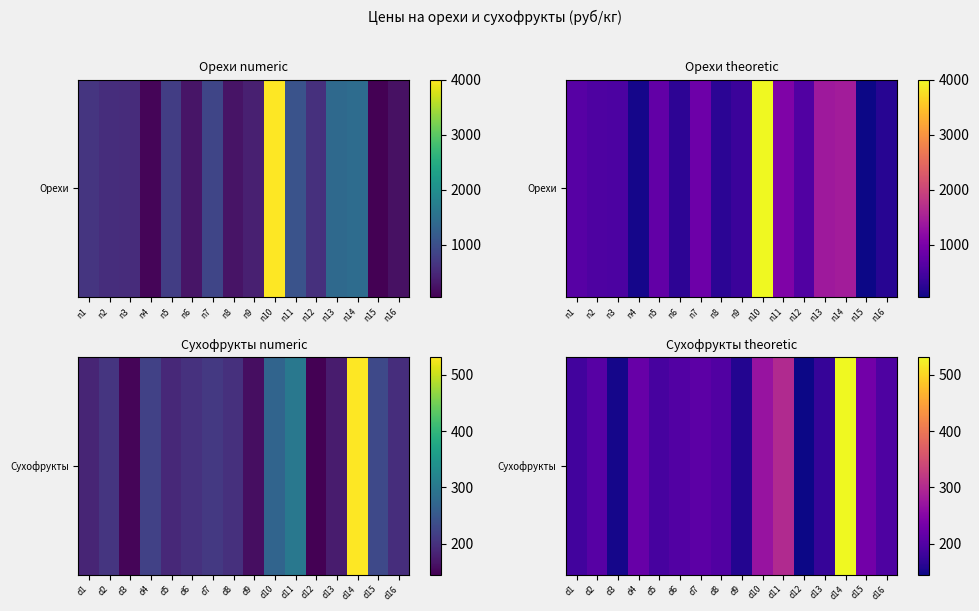

The chart shows a value of 54 at d12. True or false?

False